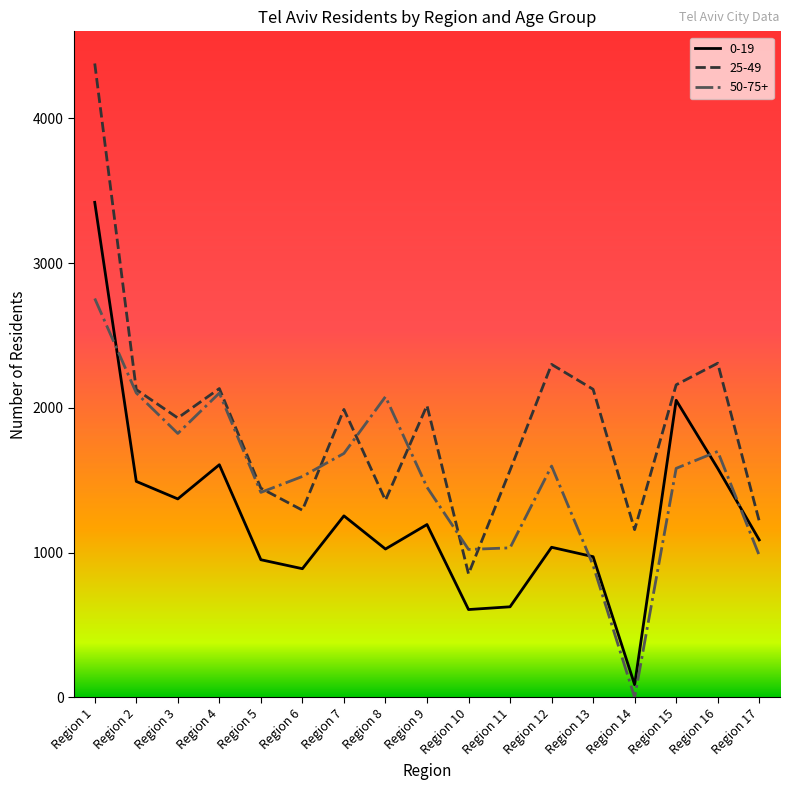

Between Region 8 and Region 10, which series saw the biggest shift?

50-75+